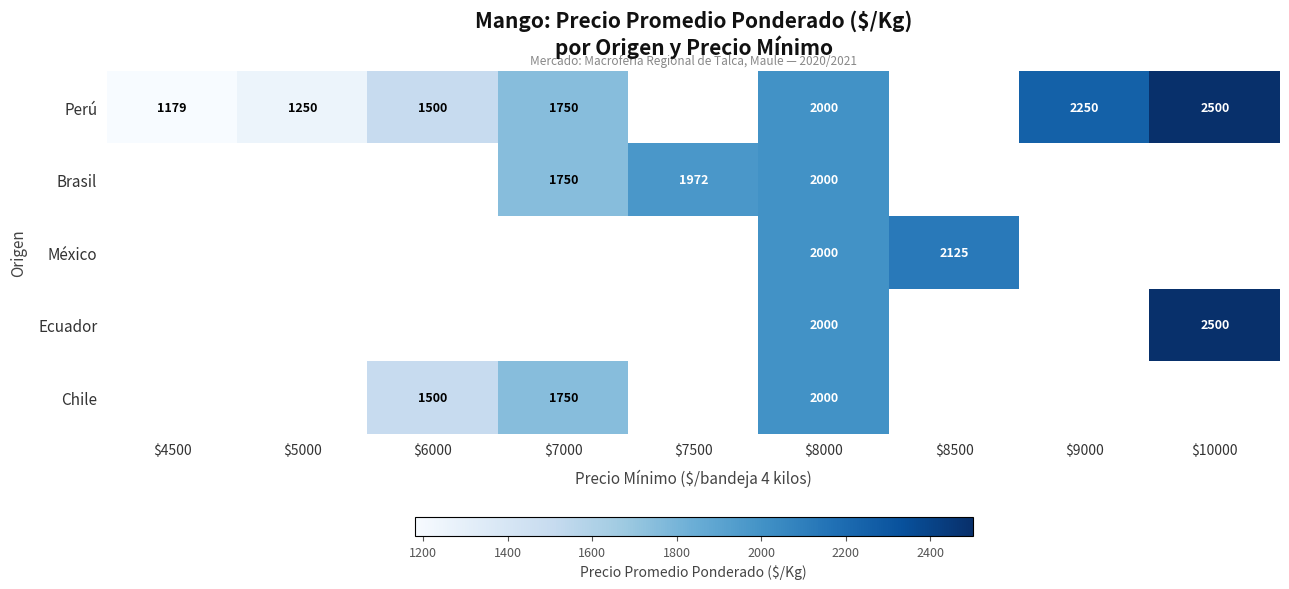

Is it true that México equals 1222 at $8500?

False